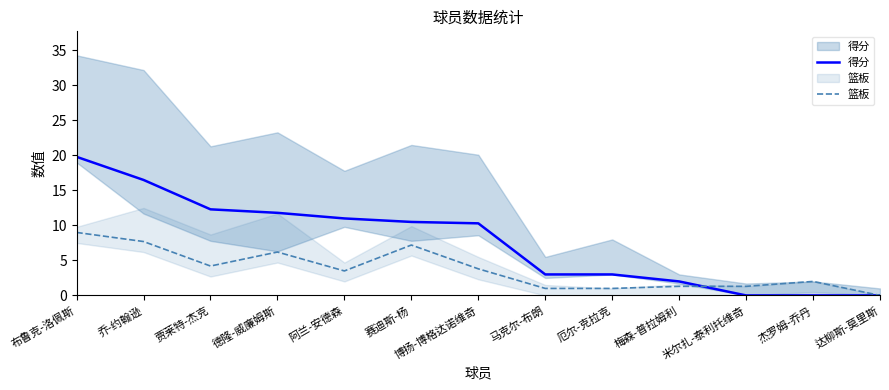

After their last crossing, which series has the higher values: 篮板 or 得分?

篮板